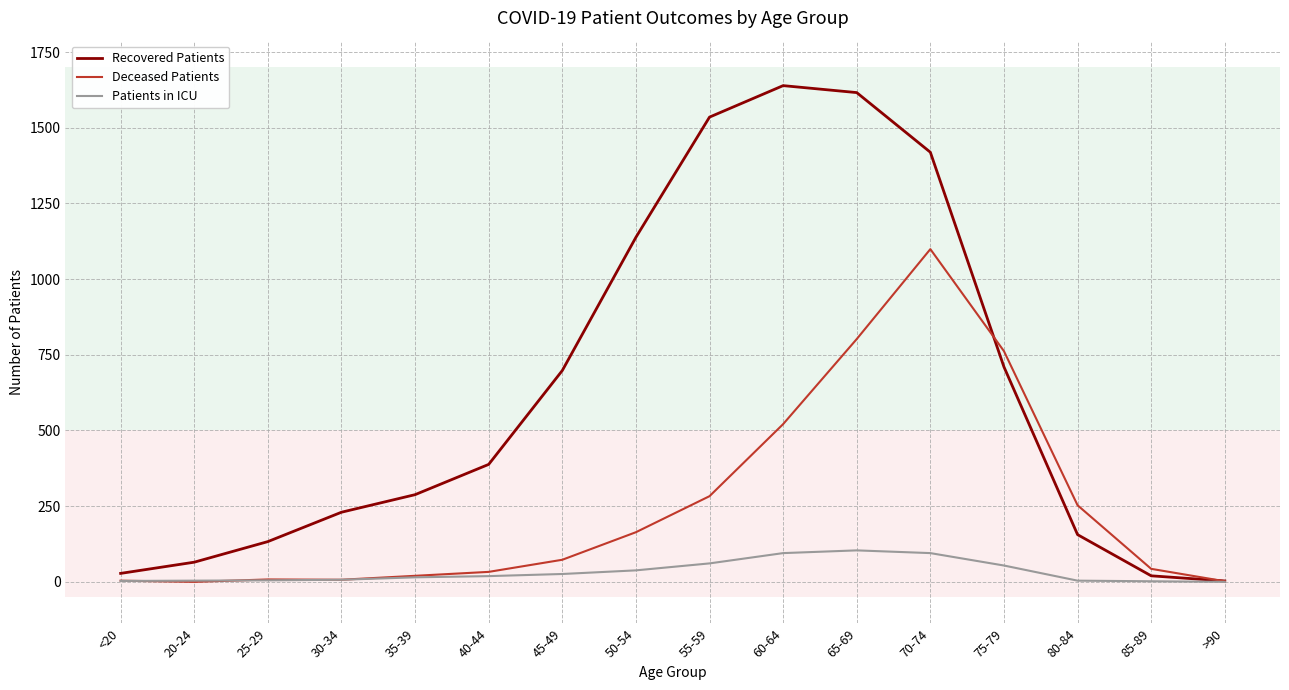

What is the total value across all series at 60-64?

2255